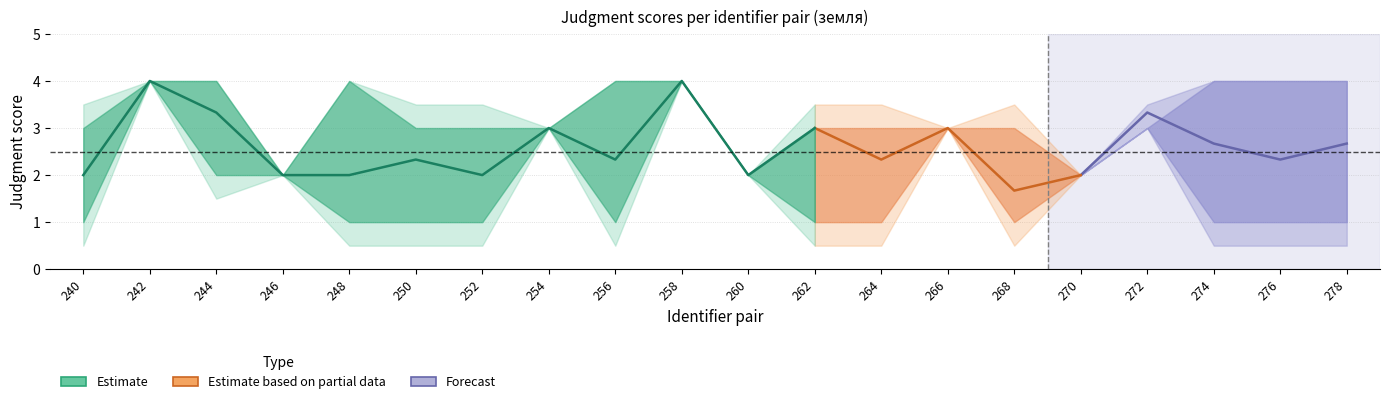

In upper_judgment, how many points are lower than both neighbors (excluding endpoints)?

3